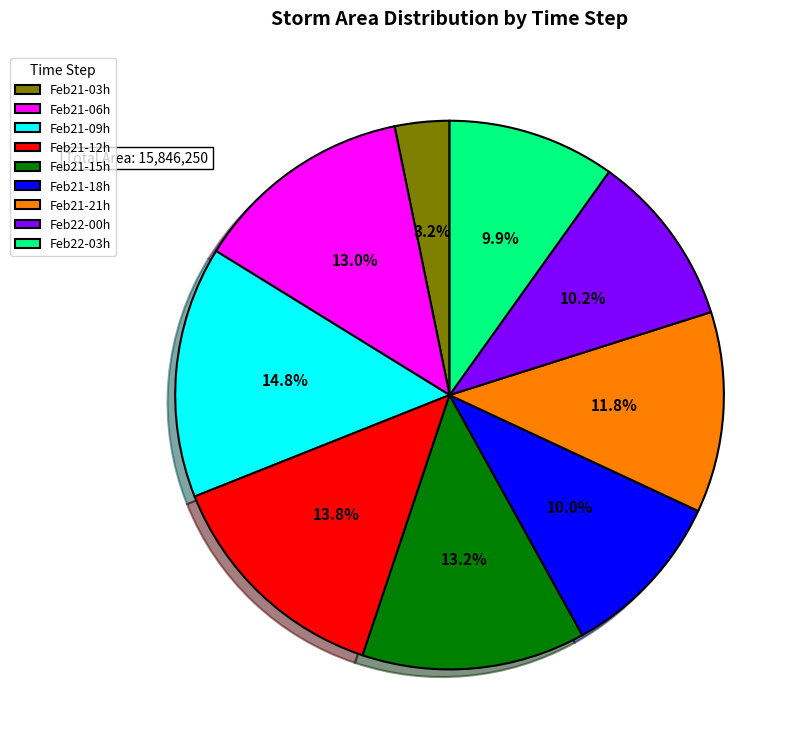

Combined, do Feb21-21h and Feb22-00h account for over 50%?

No